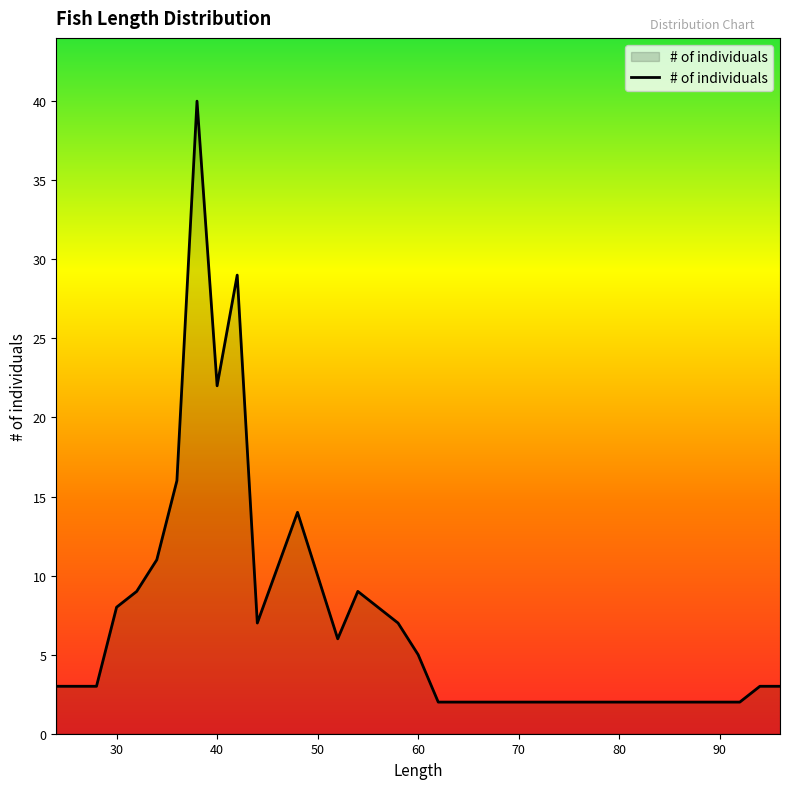

What is the maximum value shown in the chart?

40